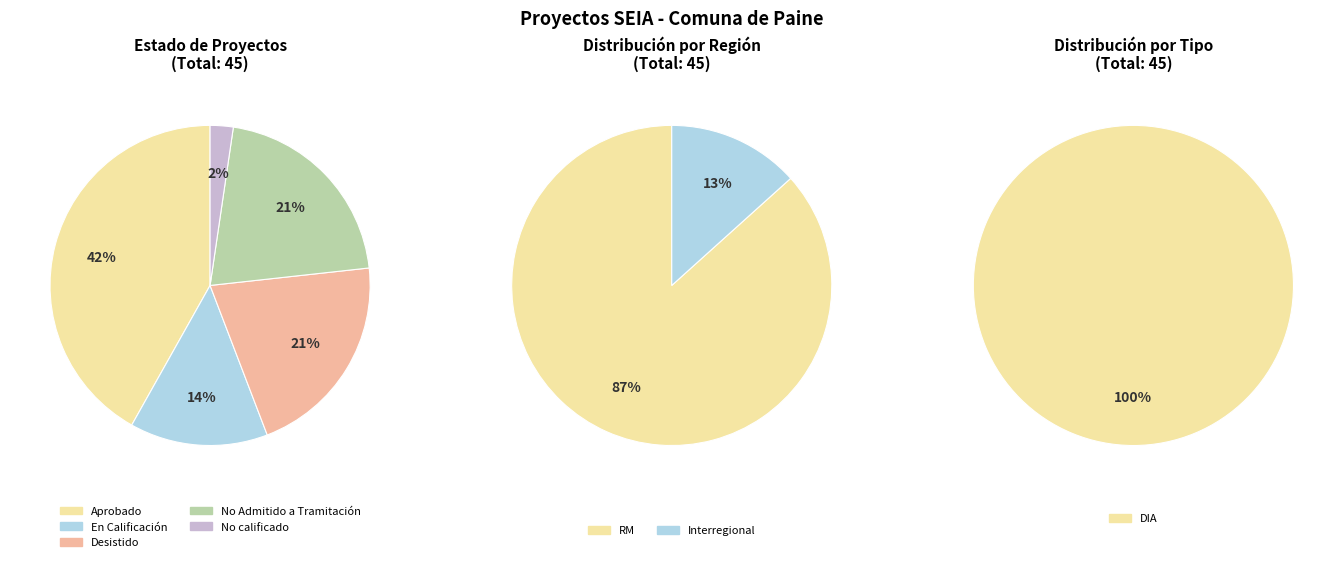

To the nearest percent, what is the combined percentage of No calificado and Desistido?

23%